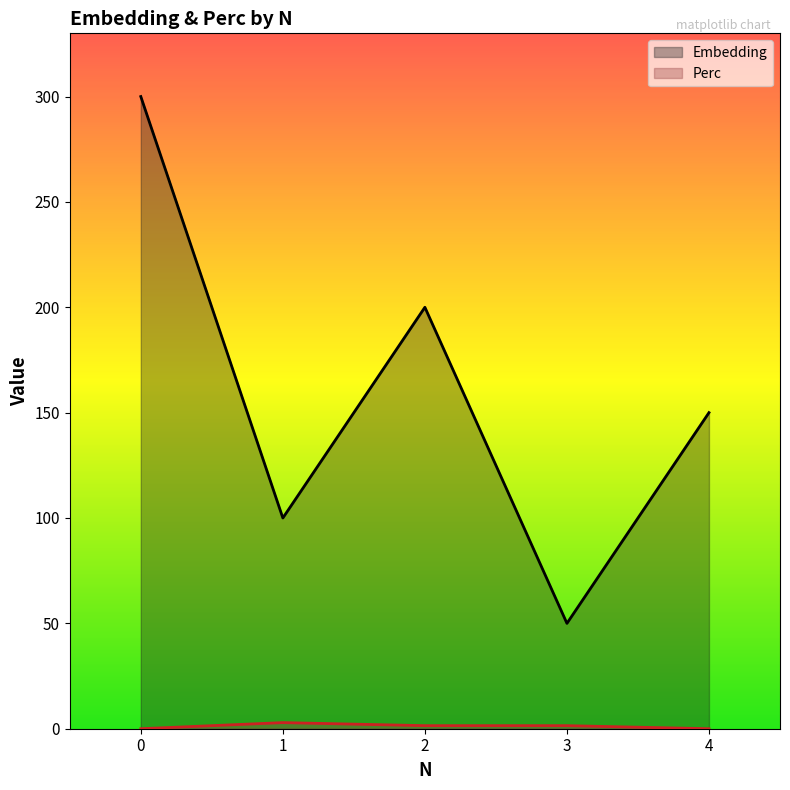

What is the greatest value displayed?

300.0